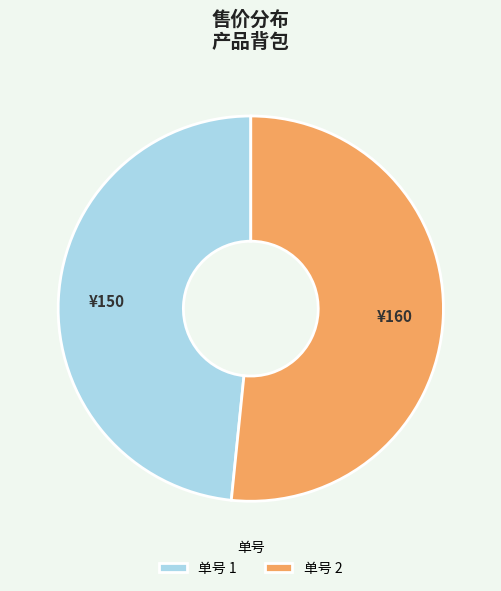

Which has a higher value, 单号 2 or 单号 1?

单号 2